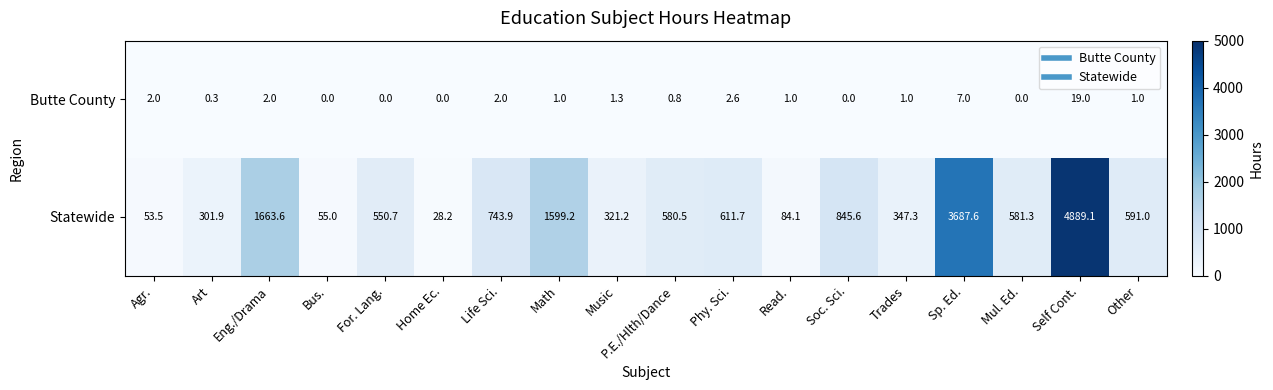

What is the difference between the maximum and minimum values in the Butte County series?

19.0